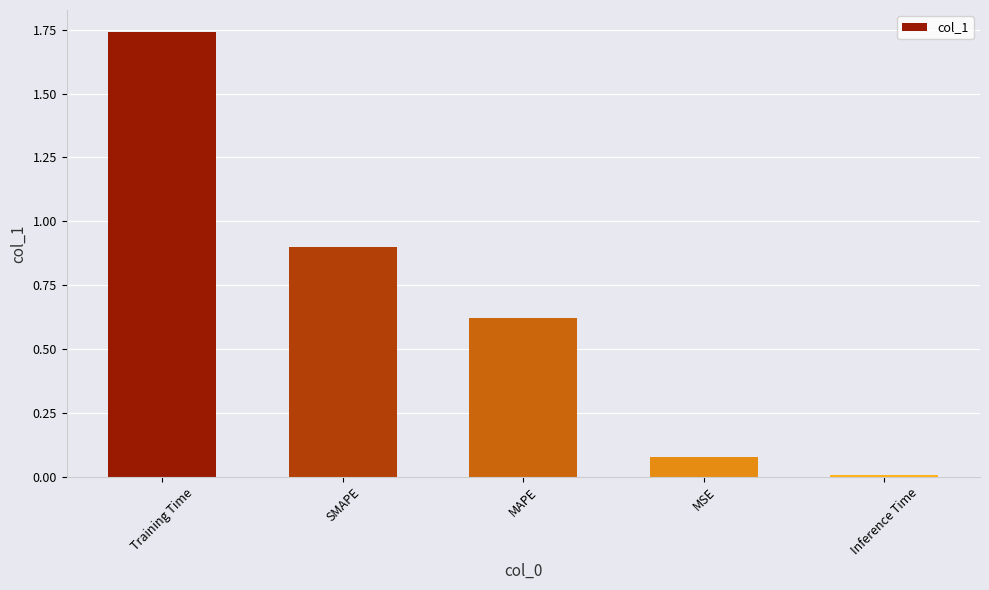

Count the number of categories in the chart.

5